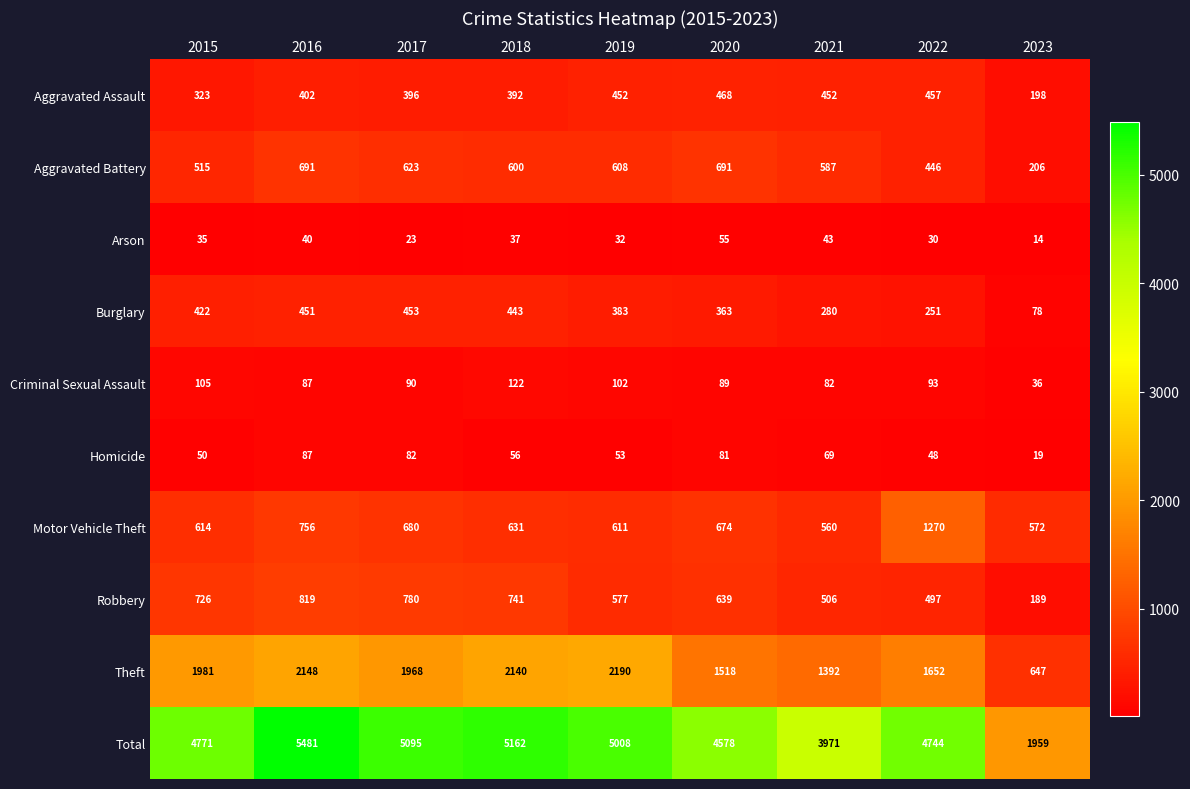

What is the total value across all series at 2015?

9542